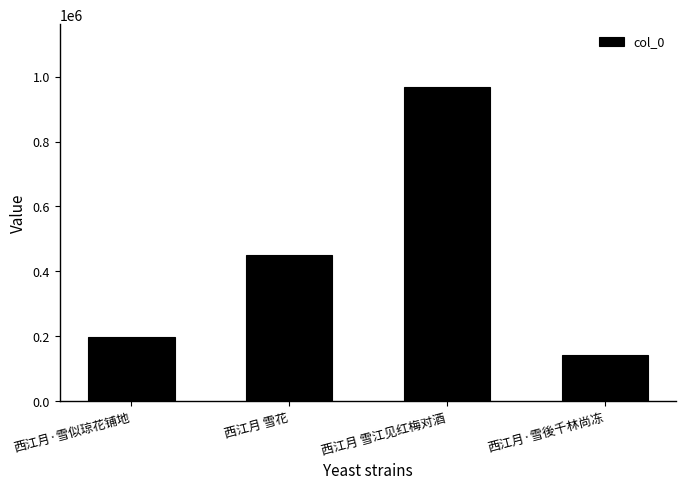

Which category has the highest value across all series?

西江月 雪江见红梅对酒